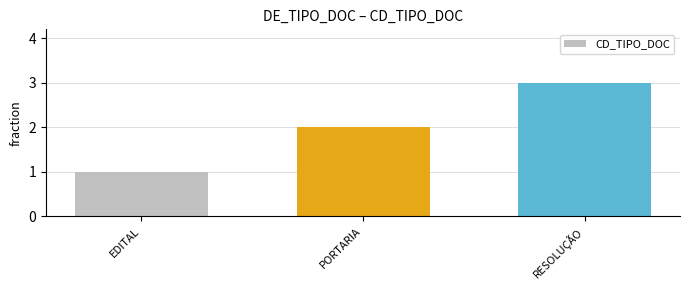

How many bars are there in total?

3